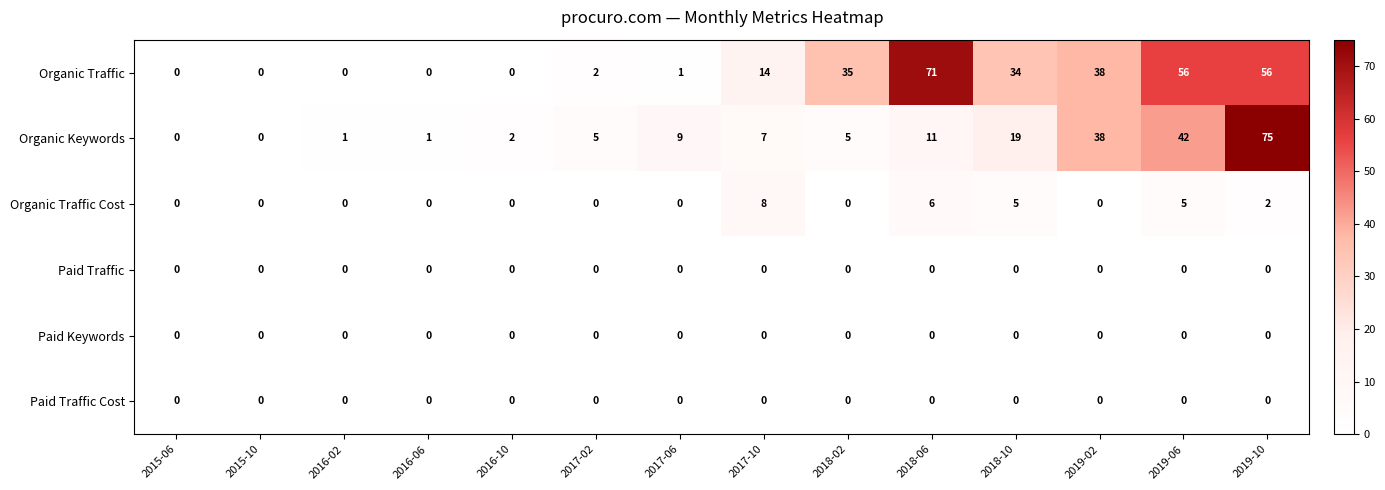

At which category is the sum across all series the highest?

2019-10